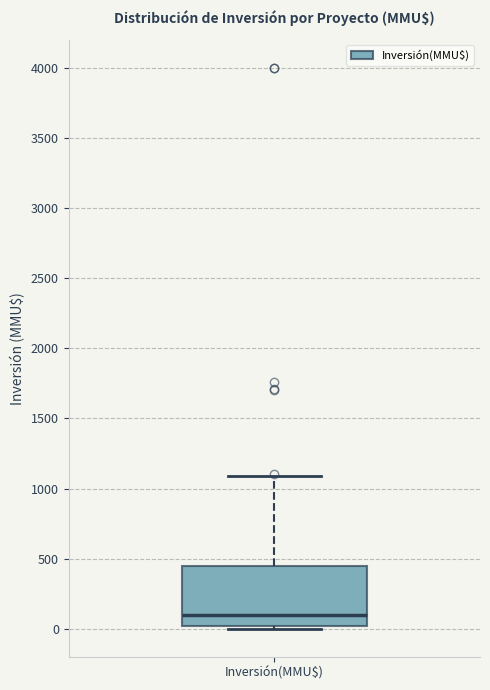

Transcribe this box plot: give where the median line is, the range the box spans, and where the two whiskers end, as read against the y-axis. The values are not printed on the chart, so give them approximately, as read against the axis.

median 100, box 0 to 450, whiskers 0 (just below the box's lower edge) to 1100